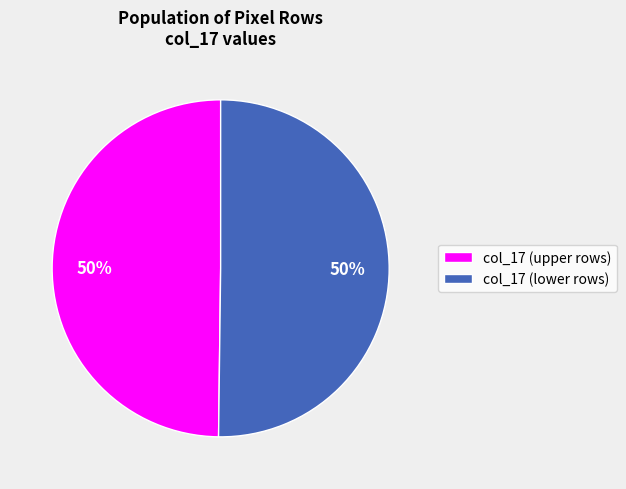

Do col_17 (lower rows) and col_17 (upper rows) together represent more than half of the pie?

Yes